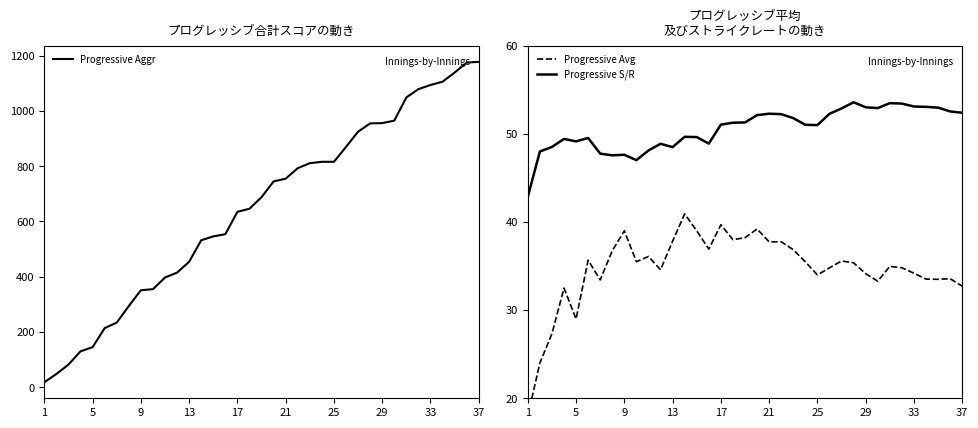

Reading right to left, list all the values displayed in this chart.

Progressive Aggr: 1178.0	1175.0	1139.0	1106.0	1094.0	1079.0	1049.0	965.0	956.0	955.0	925.0	870.0	816.0	816.0	811.0	793.0	755.0	745.0	688.0	646.0	635.0	554.0	546.0	532.0	454.0	415.0	397.0	355.0	351.0	294.0	234.0	214.0	145.0	130.0	82.0	48.0	18.0
Progressive Avg: 32.7	33.6	33.5	33.5	34.2	34.8	35.0	33.3	34.1	35.4	35.6	34.8	34.0	35.5	36.9	37.8	37.8	39.2	38.2	38.0	39.7	36.9	39.0	40.9	37.8	34.6	36.1	35.5	39.0	36.8	33.4	35.7	29.0	32.5	27.3	24.0	18.0
Progressive S/R: 52.4	52.5	53.0	53.1	53.1	53.4	53.5	52.9	53.0	53.6	52.9	52.3	51.0	51.0	51.8	52.2	52.3	52.1	51.3	51.3	51.0	48.9	49.6	49.7	48.5	48.9	48.1	47.0	47.6	47.6	47.8	49.5	49.1	49.4	48.5	48.0	42.9